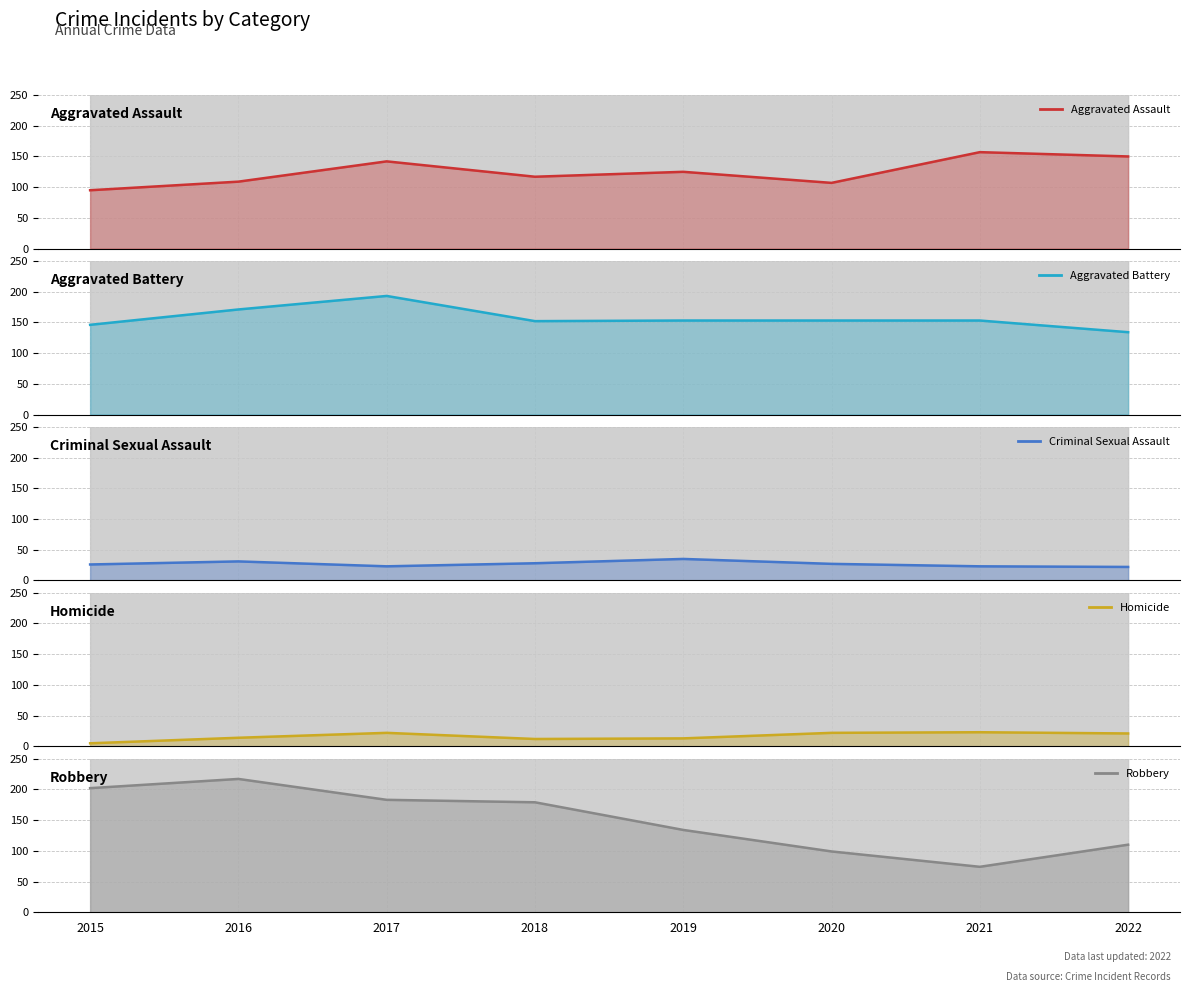

What is the difference between the maximum and minimum values in the Homicide (line) series?

18